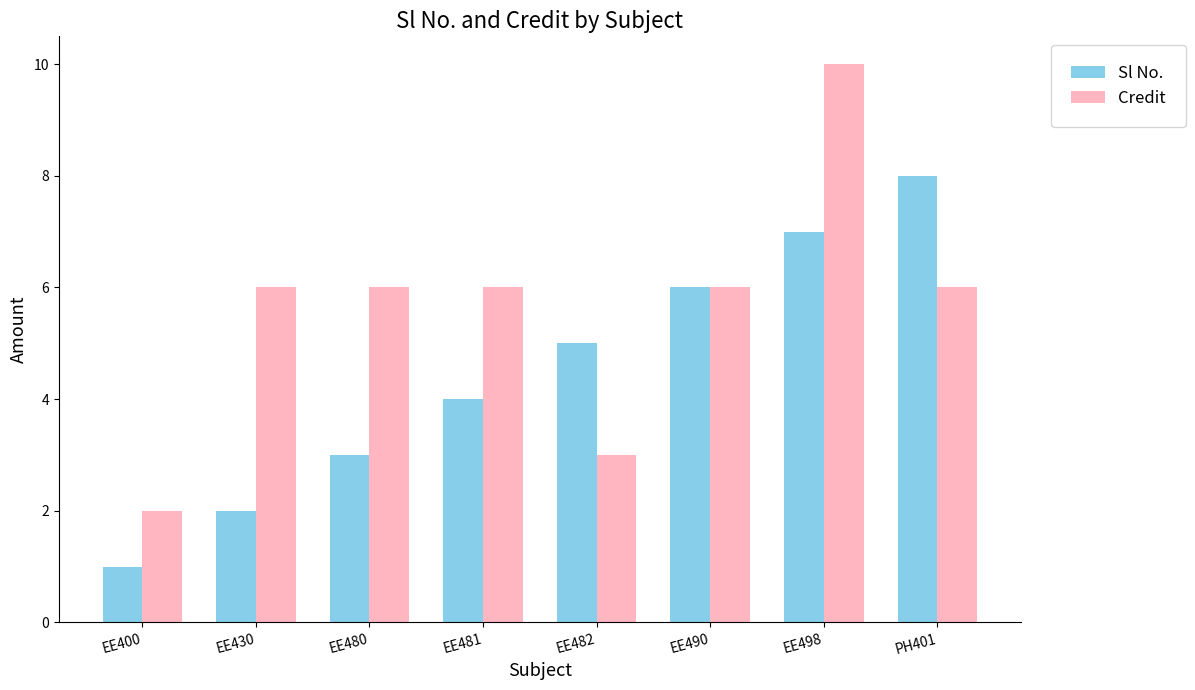

Which category has the lowest value in the Sl No. series?

EE400